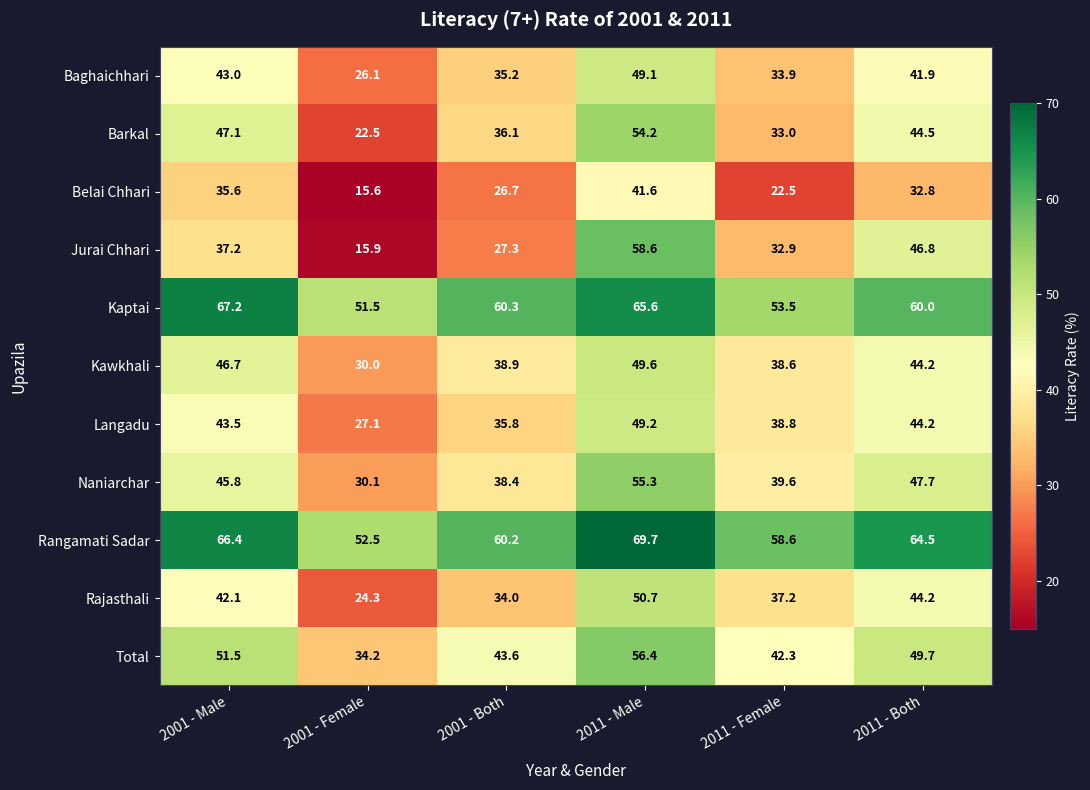

The Rangamati Sadar series shows 60.2 at 2001 - Both. True or false?

True